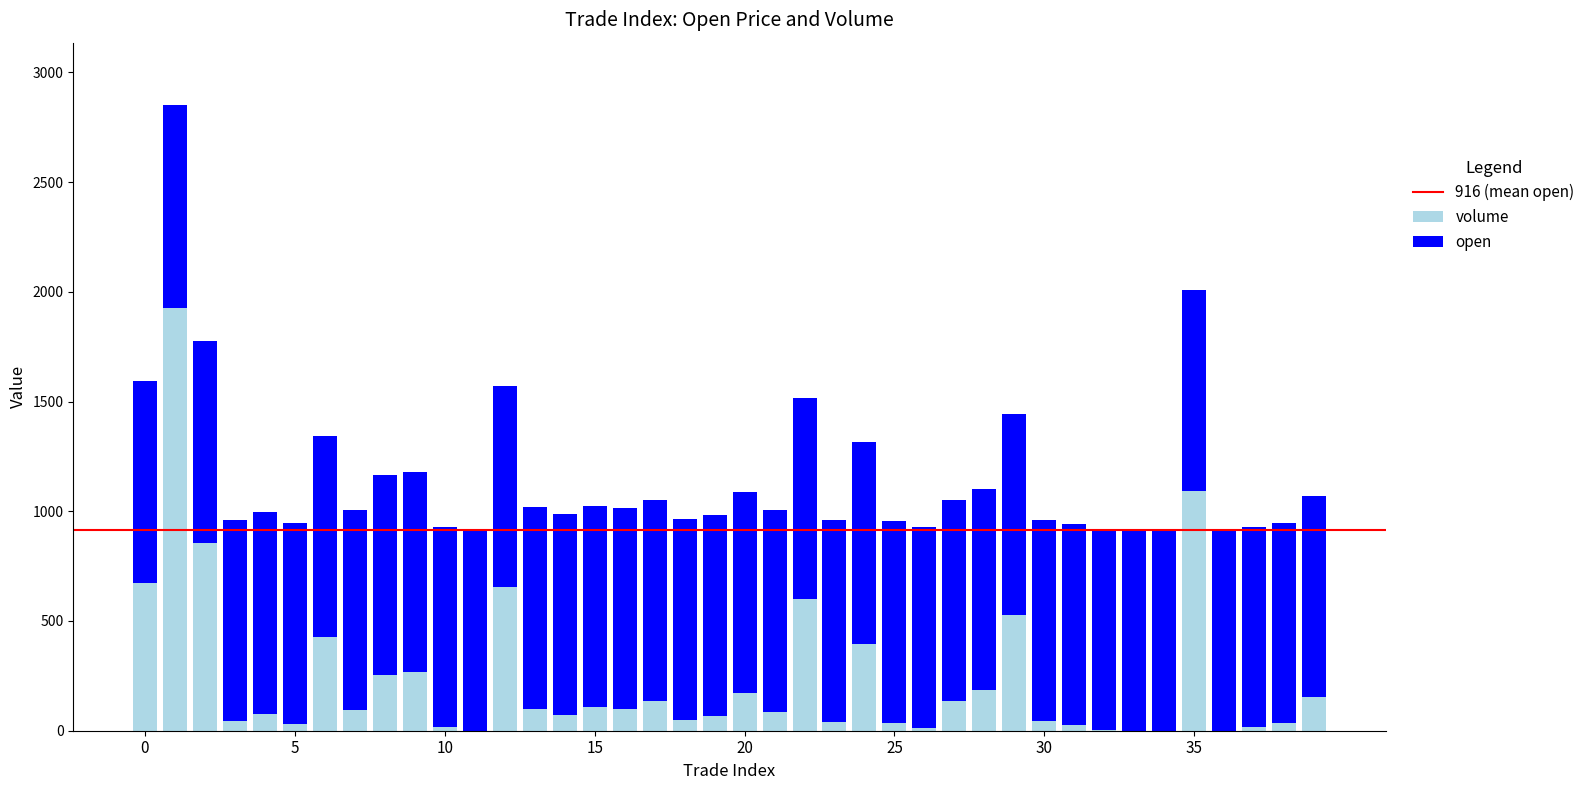

Are the bars grouped side by side (vs. stacked)?

No